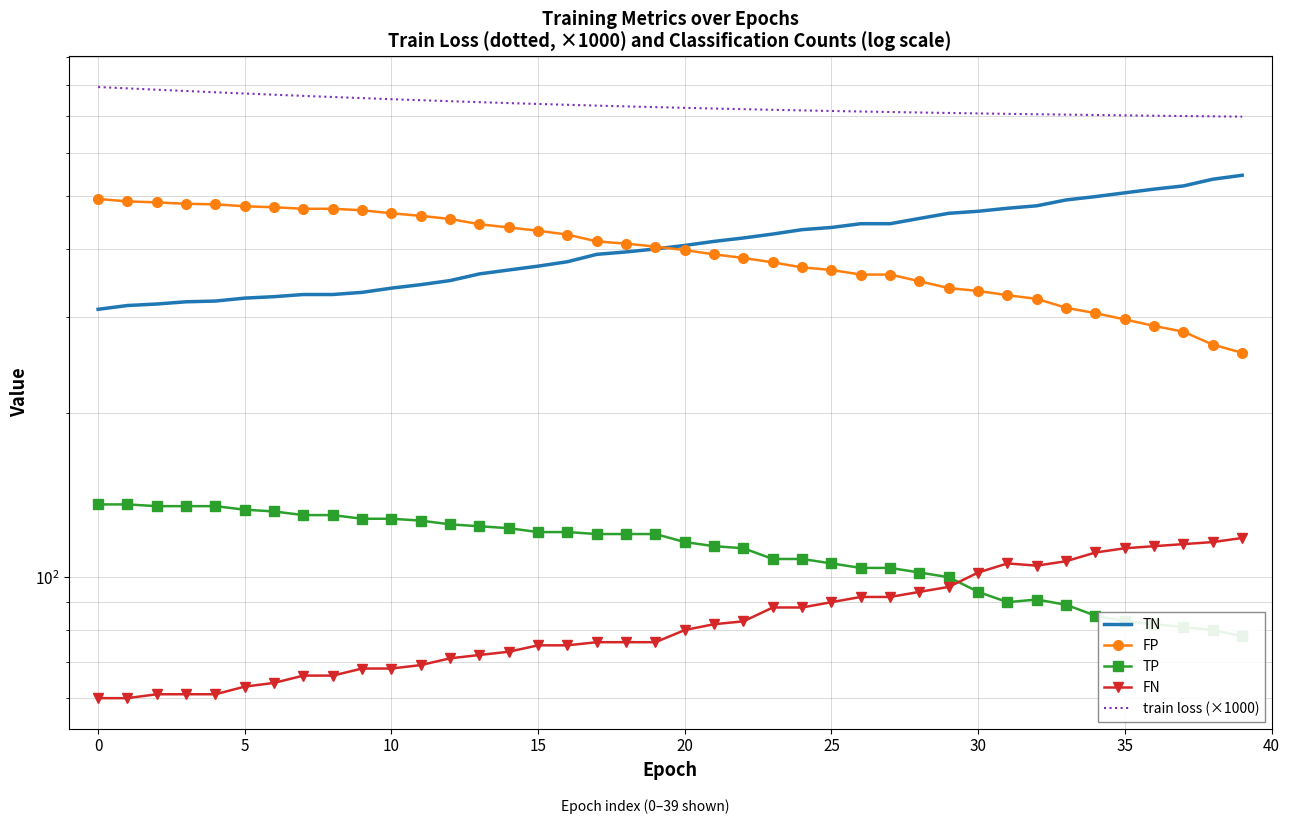

What is the label of the 9th point from the right?

31